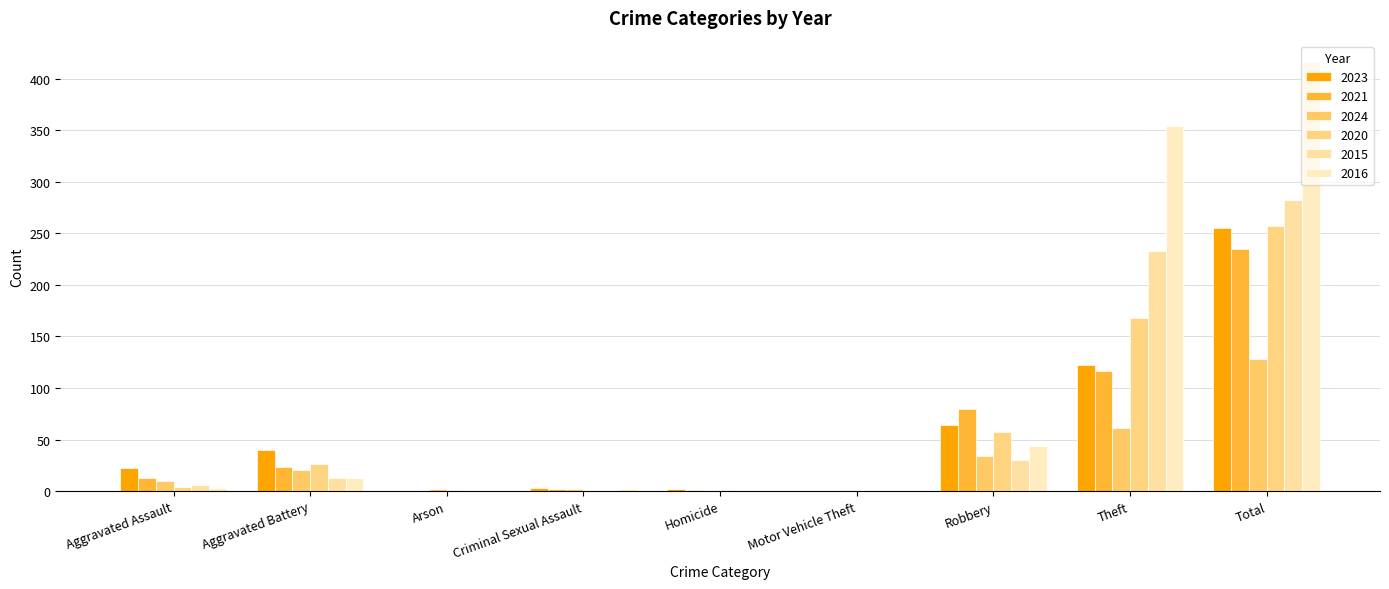

What is the sum of all 2021 values?

470